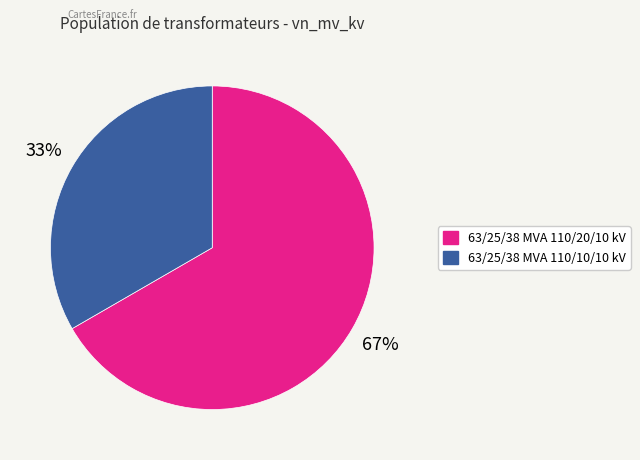

The 63/25/38 MVA 110/20/10 kV slice represents 67% of the pie. True or false?

True